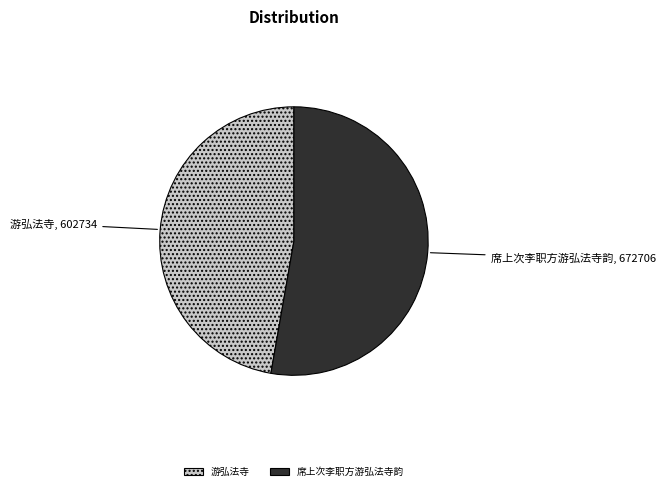

What is the smallest slice in the pie chart?

游弘法寺